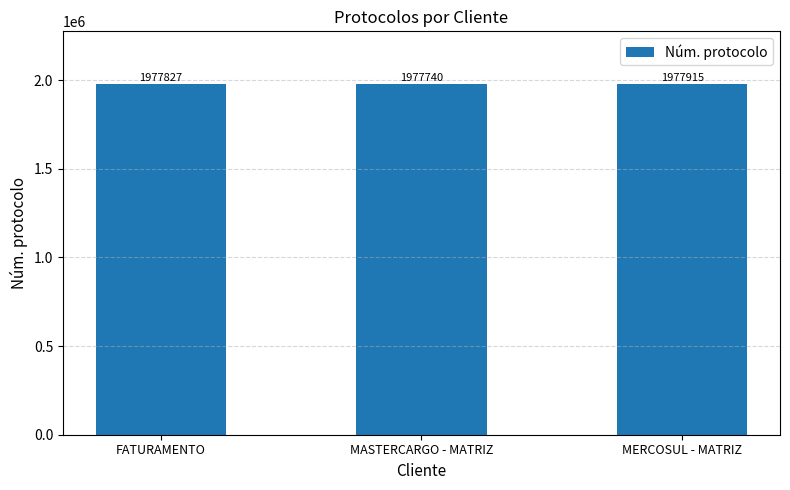

Which label corresponds to the smallest value in the chart?

MASTERCARGO - MATRIZ